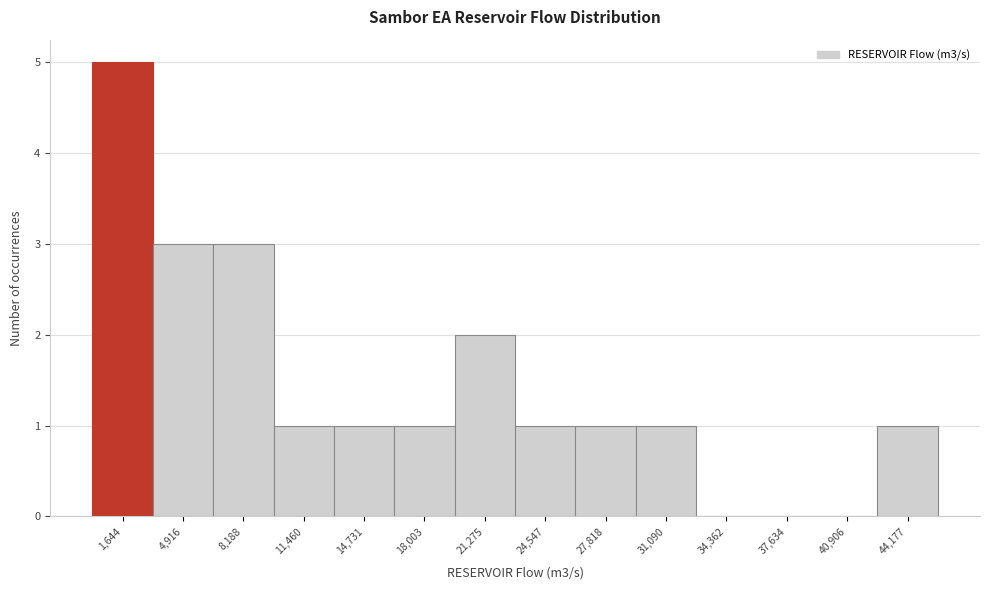

Reading left to right, list every bar in this chart as the range it spans on the x-axis followed by its height. Neither the bar edges nor the heights are printed on the chart, so give them approximately, as read against the axes.

0 to 3500: 5
3500 to 6500: 3
6500 to 10000: 3
10000 to 13000: 1
13000 to 16500: 1
16500 to 19500: 1
19500 to 23000: 2
23000 to 26000: 1
26000 to 29500: 1
29500 to 32500: 1
32500 to 36000: 0
36000 to 39500: 0
39500 to 42500: 0
42500 to 46000: 1